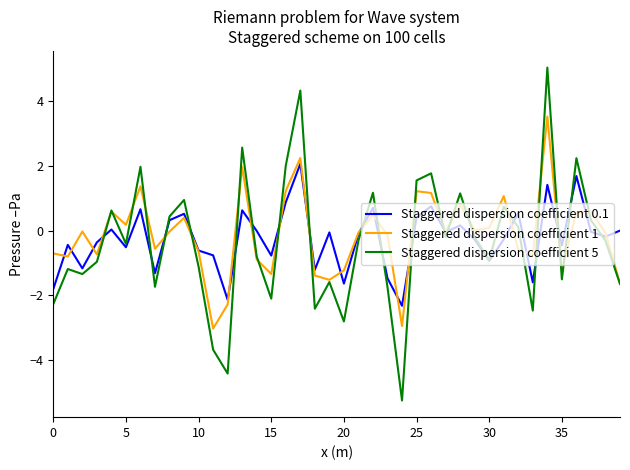

What is the minimum value shown in the chart?

-5.2